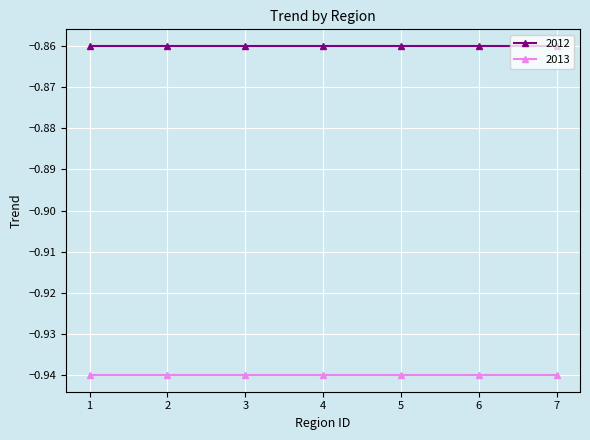

Rank the series by their maximum value, from lowest to highest.

2013, 2012